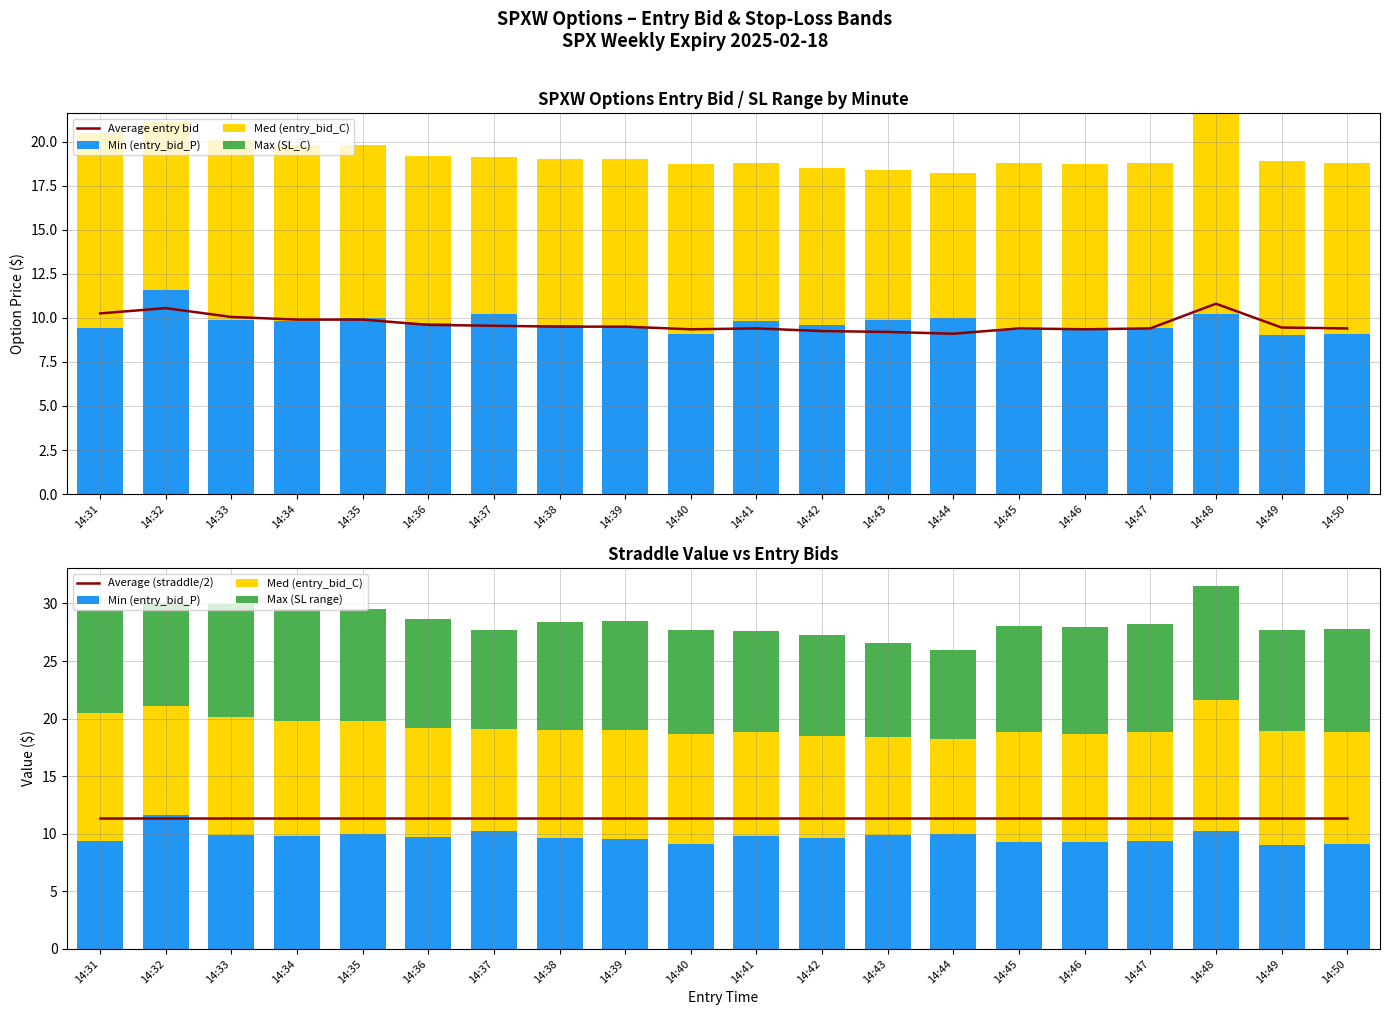

The value of Average entry bid at 14:37 is 9.6. True or false?

True